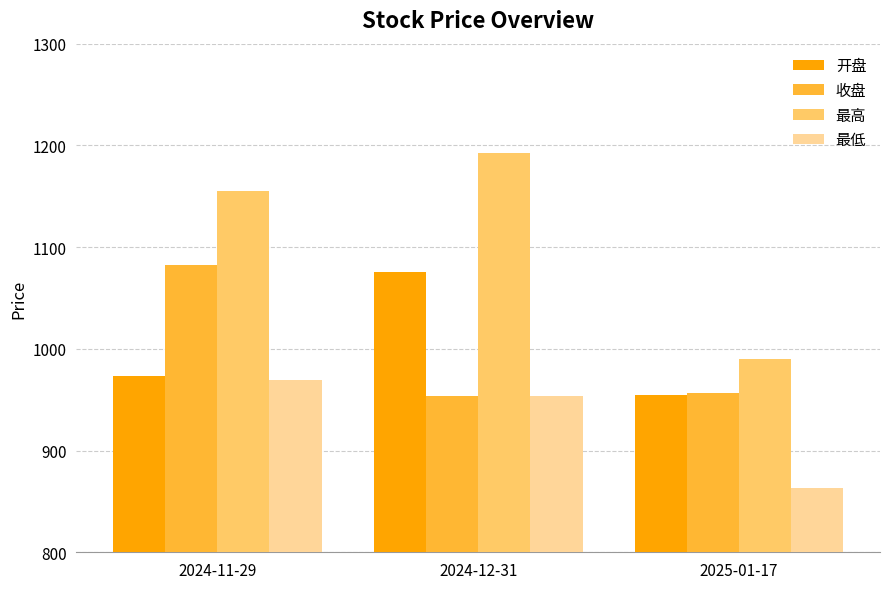

Which category has the highest value across all series?

2024-12-31